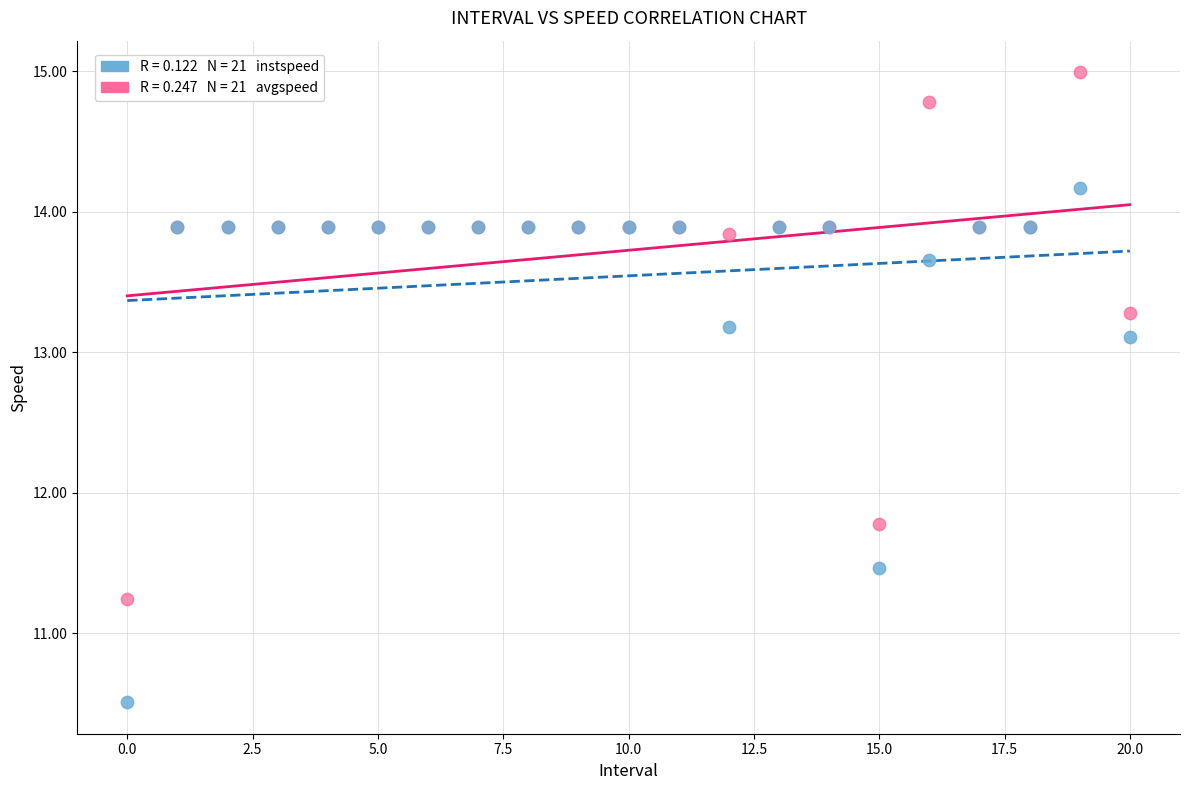

Across all series, what Y value is closest to 12?

11.8